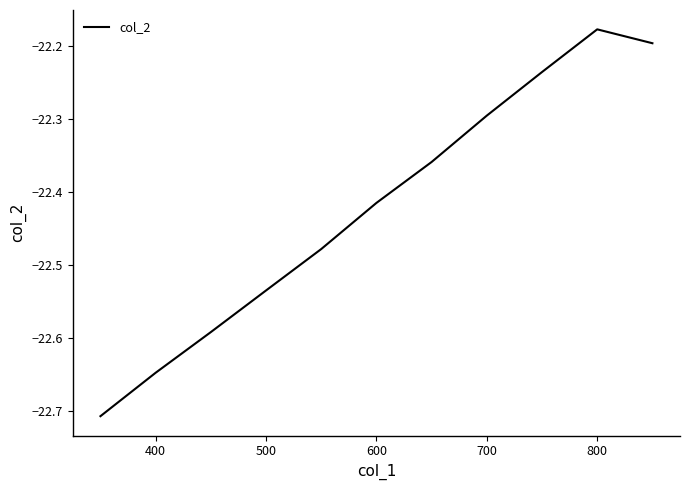

What is the difference between the maximum and minimum values?

0.5